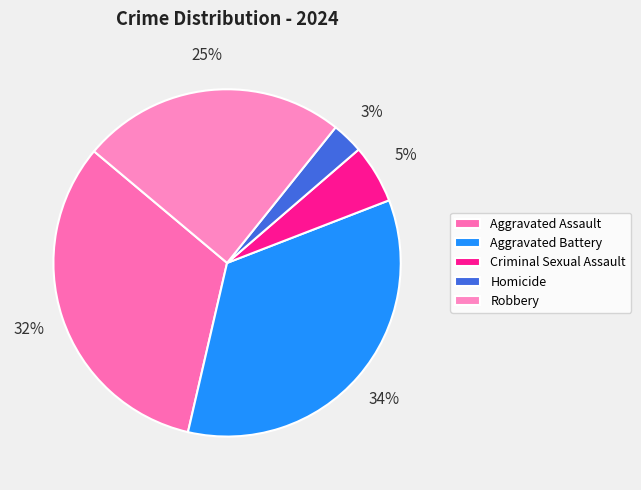

What percentage is NOT represented by Aggravated Assault?

67.5%